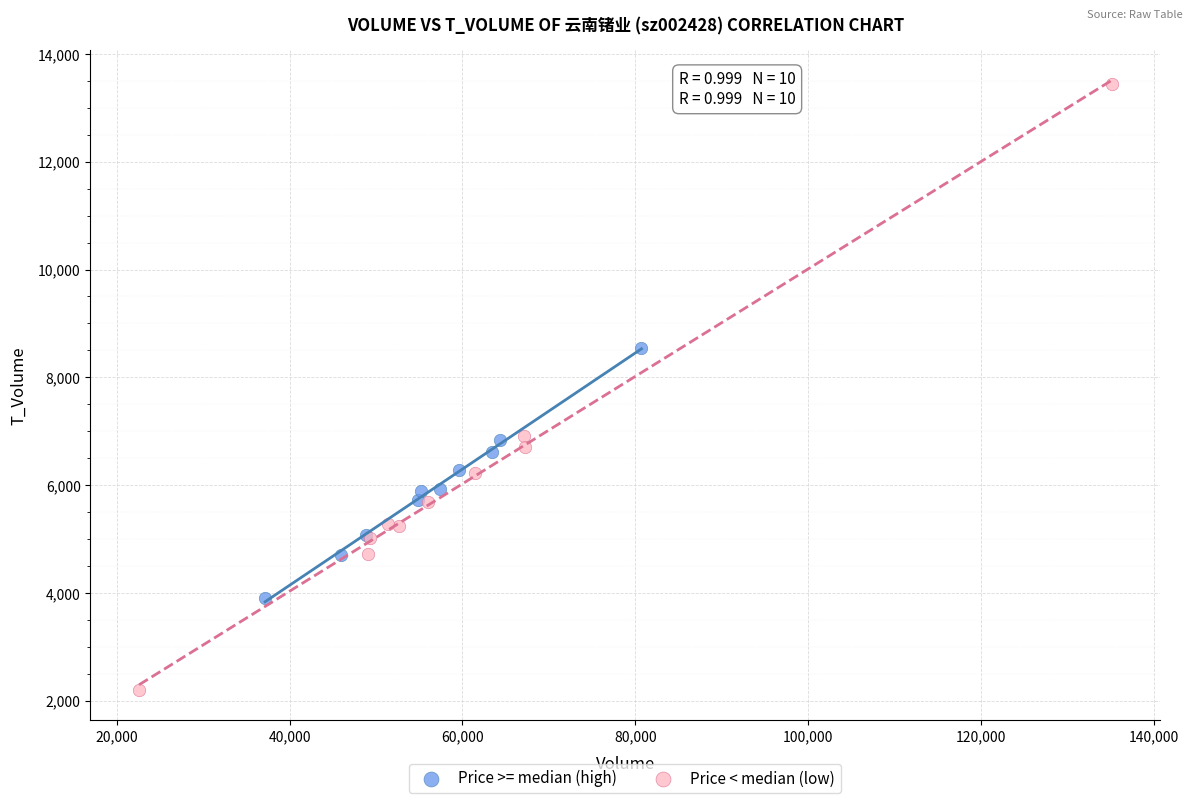

What are all the series names shown in the legend?

Price >= median (high), Price < median (low)